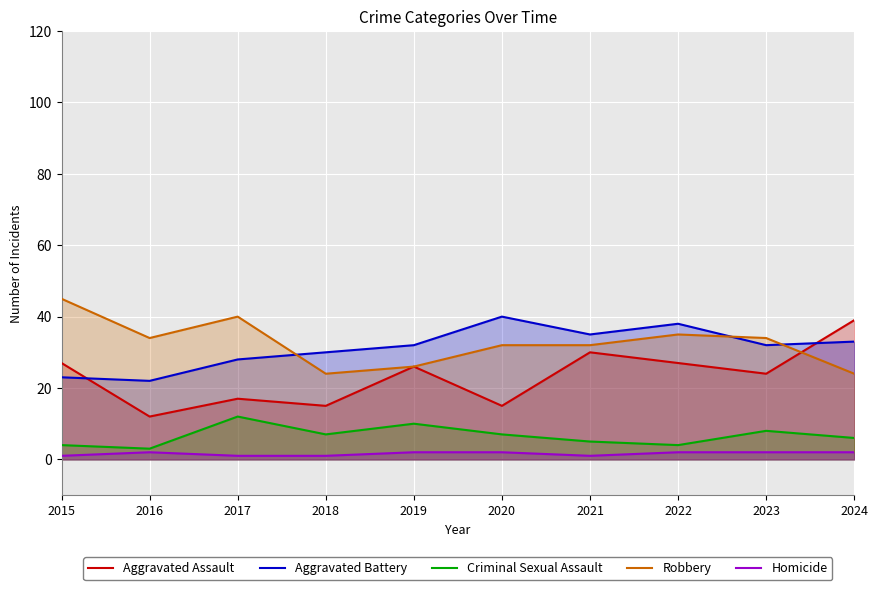

At which category does Criminal Sexual Assault reach its first local valley?

2016